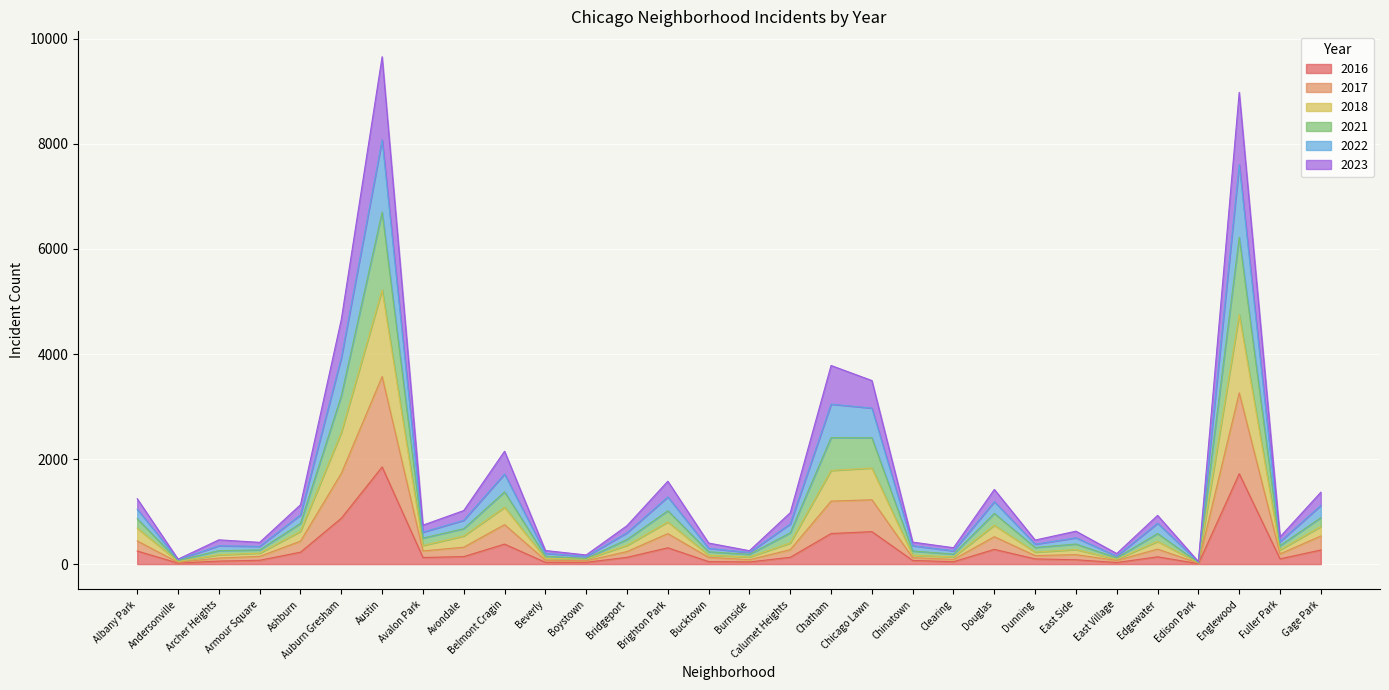

True or false: 2023 and 2022 cross at least once.

False